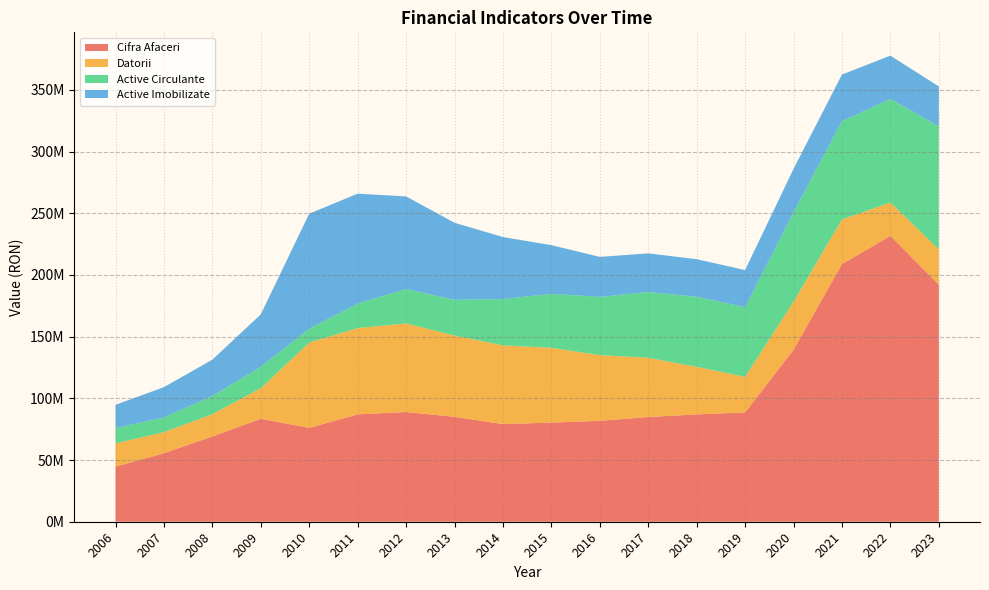

Reading right to left, what are all the values shown in this chart?

Cifra Afaceri: 2023=192144933	2022=231633052	2021=208866903	2020=139387959	2019=88571455	2018=86997087	2017=84853072	2016=81788591	2015=80371448	2014=79137887	2013=85036652	2012=88916636	2011=87013852	2010=76067208	2009=83406520	2008=69136516	2007=55529735	2006=44654315
Datorii: 2023=28562266	2022=27051181	2021=36135063	2020=38910115	2019=28862840	2018=38537906	2017=47998267	2016=53227433	2015=60592215	2014=63790903	2013=65854395	2012=71798620	2011=69947089	2010=69128661	2009=24883473	2008=18001750	2007=17048667	2006=18839163
Active Circulante: 2023=99748133	2022=84012790	2021=79655498	2020=72522575	2019=56459413	2018=56762507	2017=53336726	2016=47224925	2015=43742479	2014=37560378	2013=28957384	2012=27920705	2011=19765723	2010=11261651	2009=17247765	2008=14792303	2007=11938886	2006=12403919
Active Imobilizate: 2023=32303202	2022=35073119	2021=37768902	2020=35176625	2019=30093860	2018=30500653	2017=31316089	2016=32411567	2015=39449612	2014=50245338	2013=62469034	2012=75050811	2011=89170424	2010=93234899	2009=42538392	2008=29419392	2007=24574608	2006=18843770